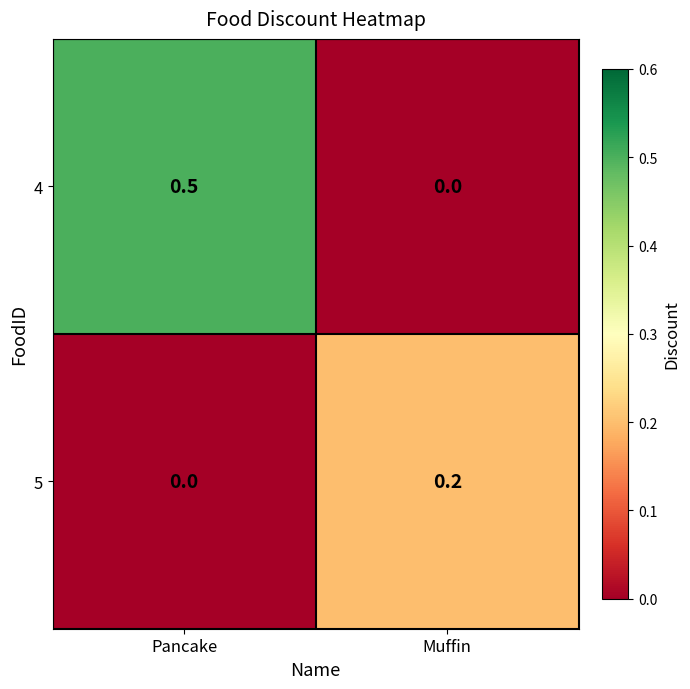

At which label is 5 closest to 0?

Pancake